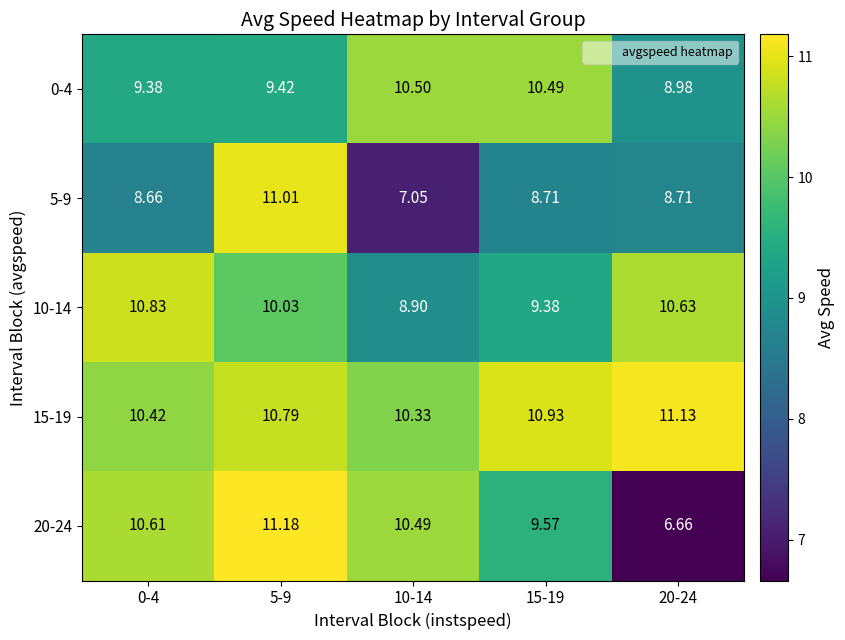

Is the value of 5-9 at 20-24 greater than the value of 20-24 at 10-14?

No